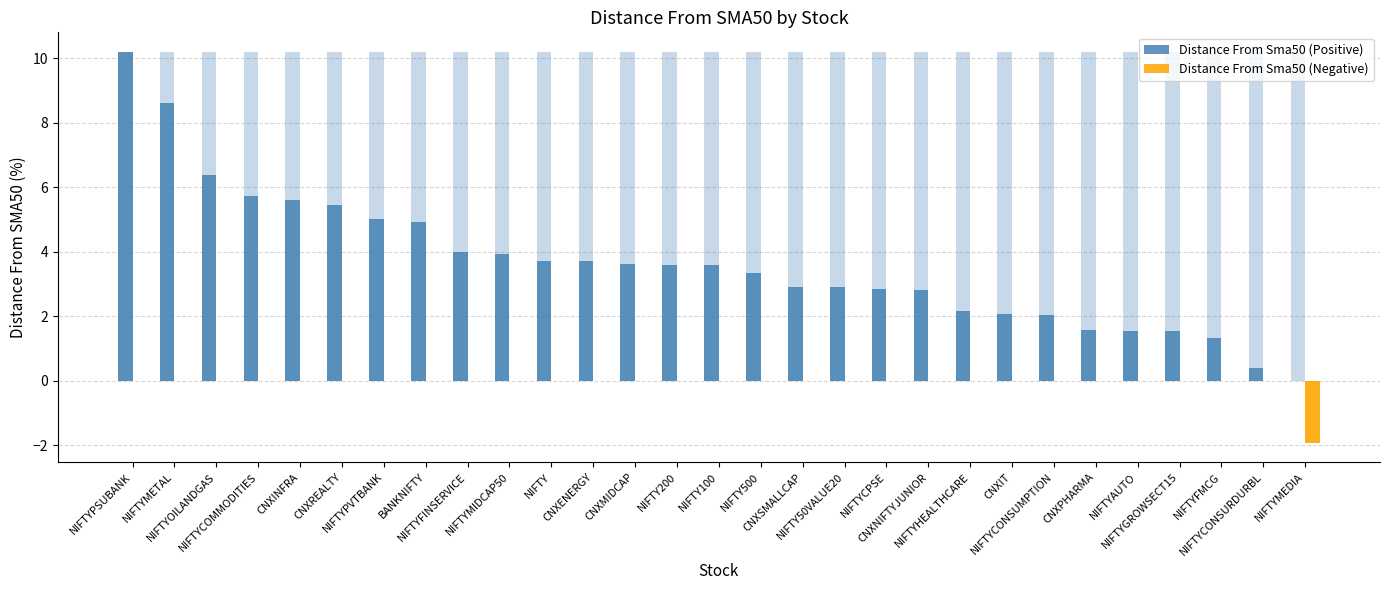

How many distinct data groups are displayed?

2